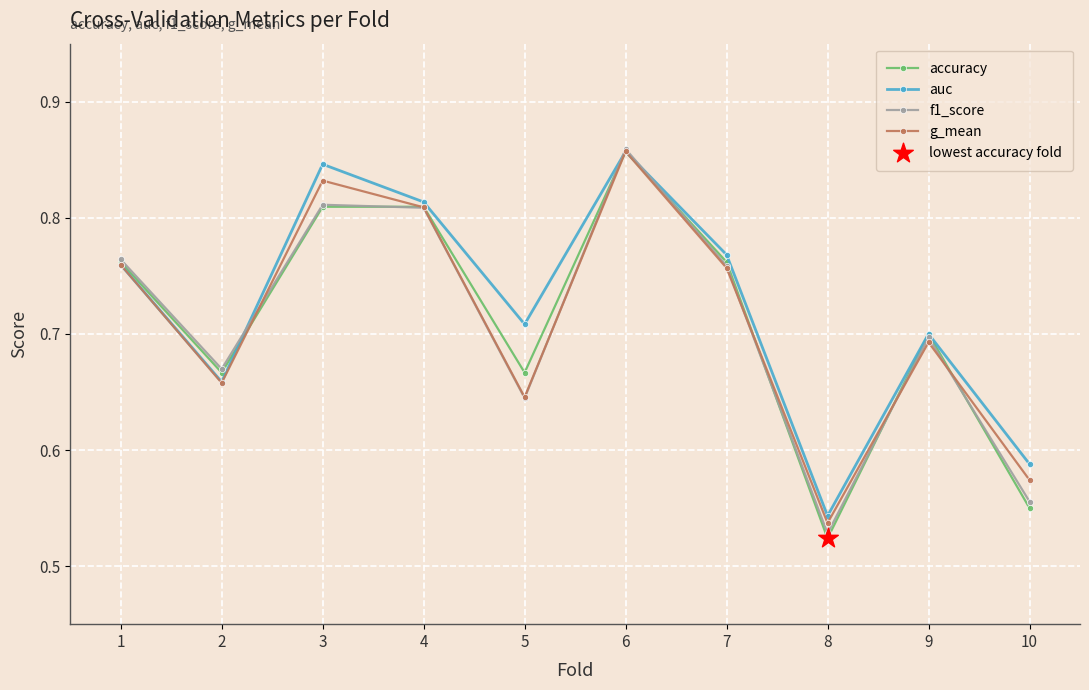

At which category is the sum across all series the highest?

6